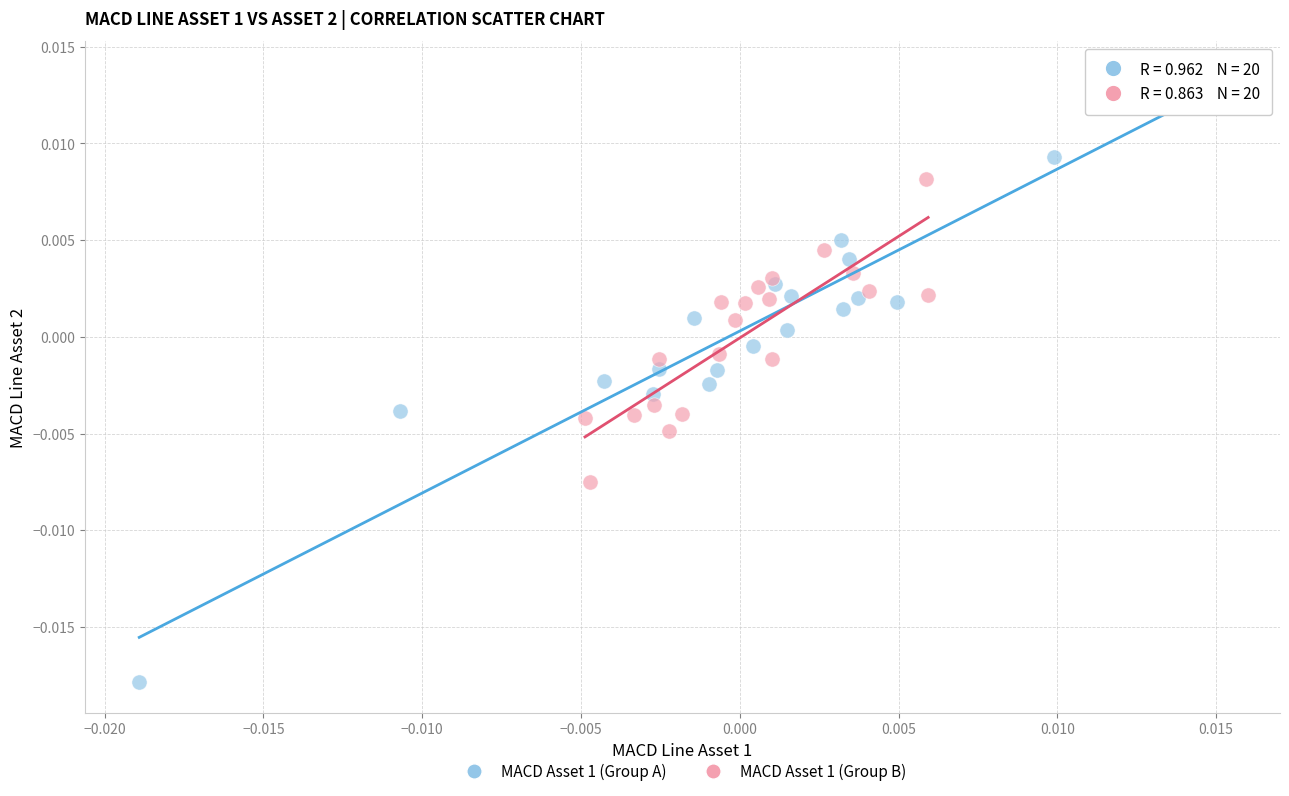

Which series has the widest spread of Y values?

MACD Asset 1 (Group A)